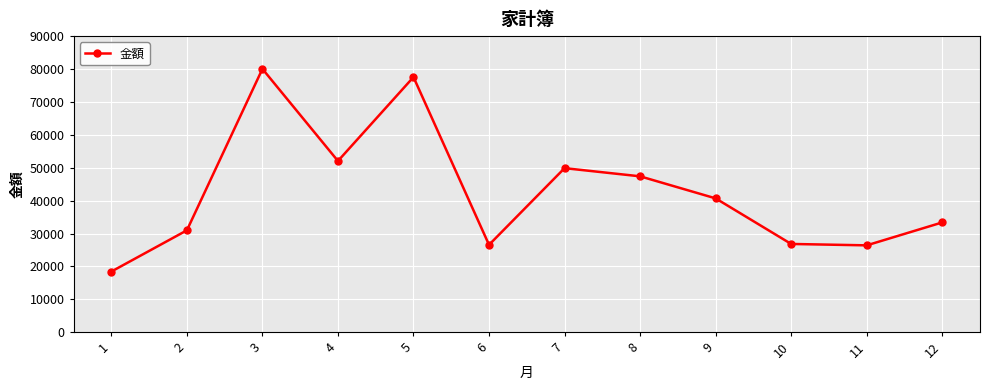

How many lines are shown in the chart?

1